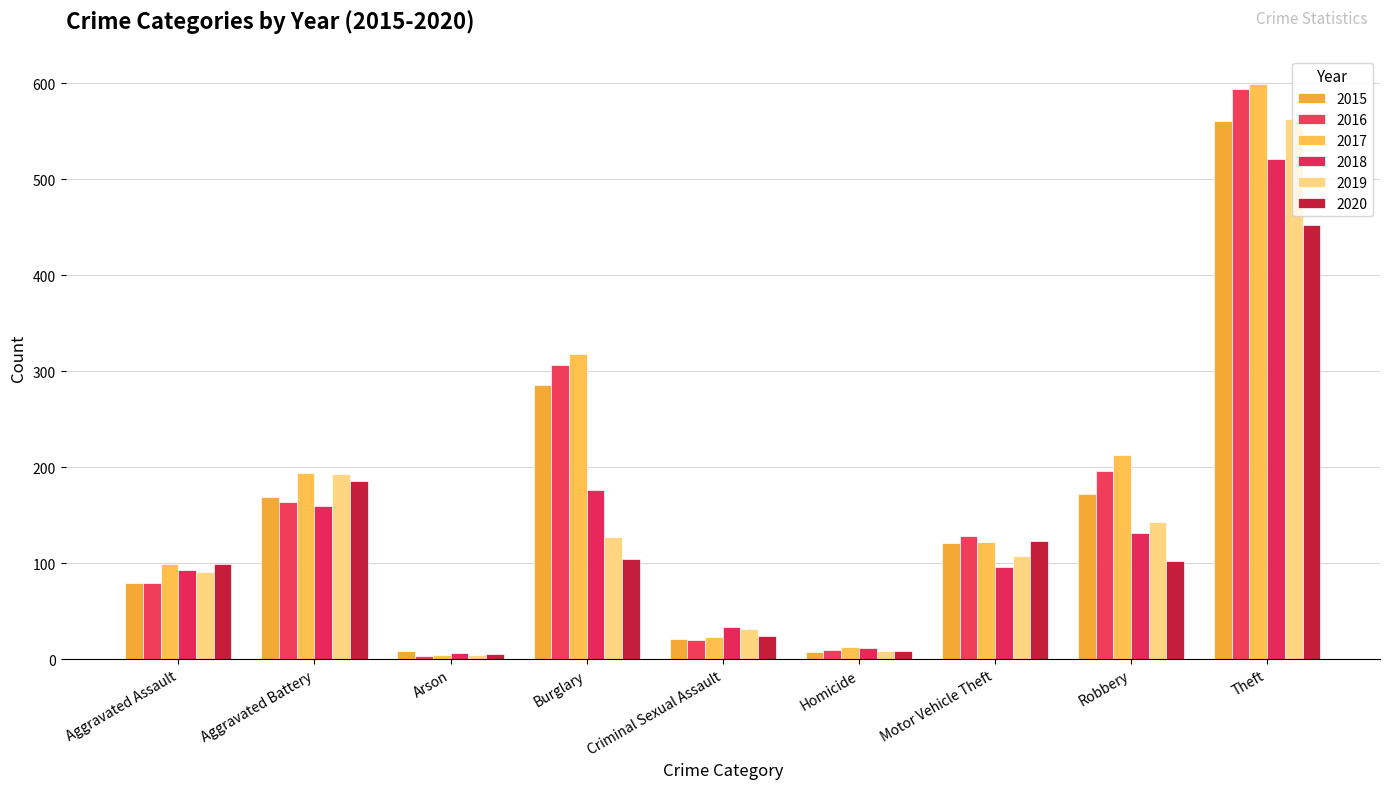

Which category has the highest value across all series?

Theft